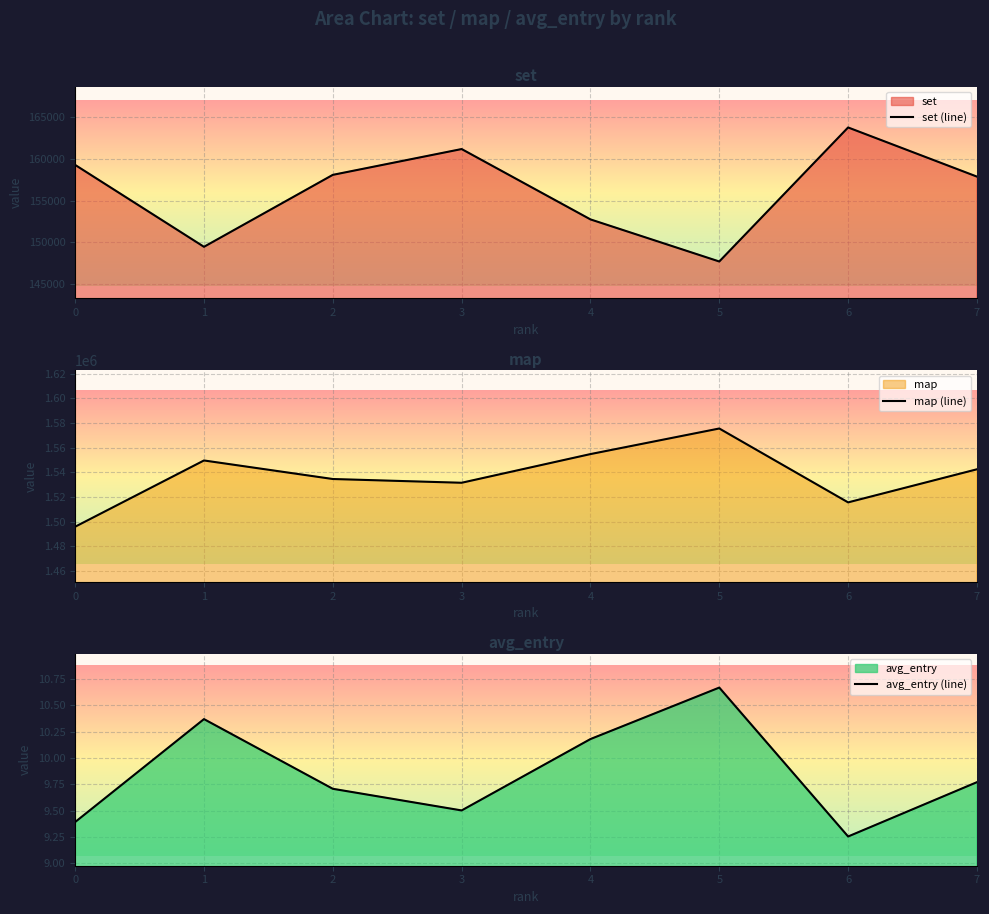

Which has a higher value, 3 or 2?

3